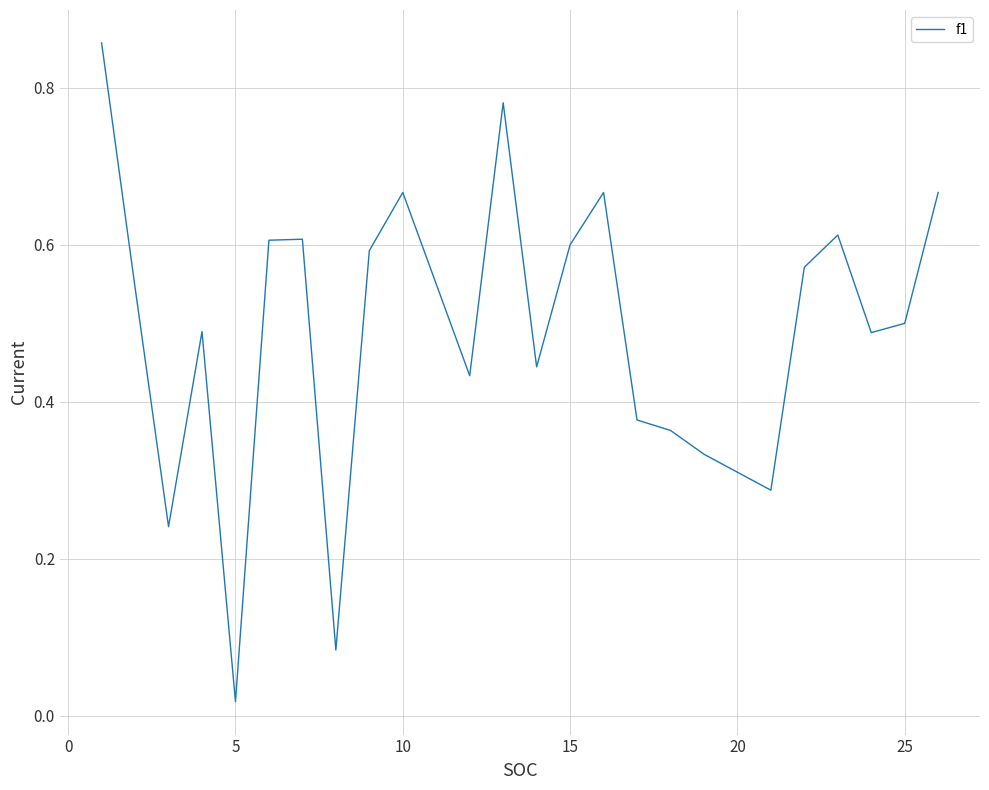

How many lines are shown in the chart?

1